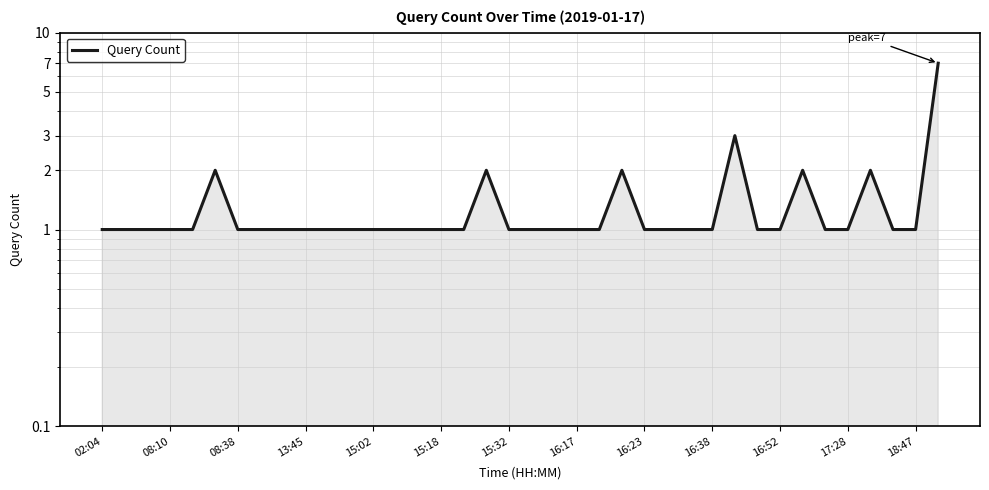

What is the minimum value shown in the chart?

1